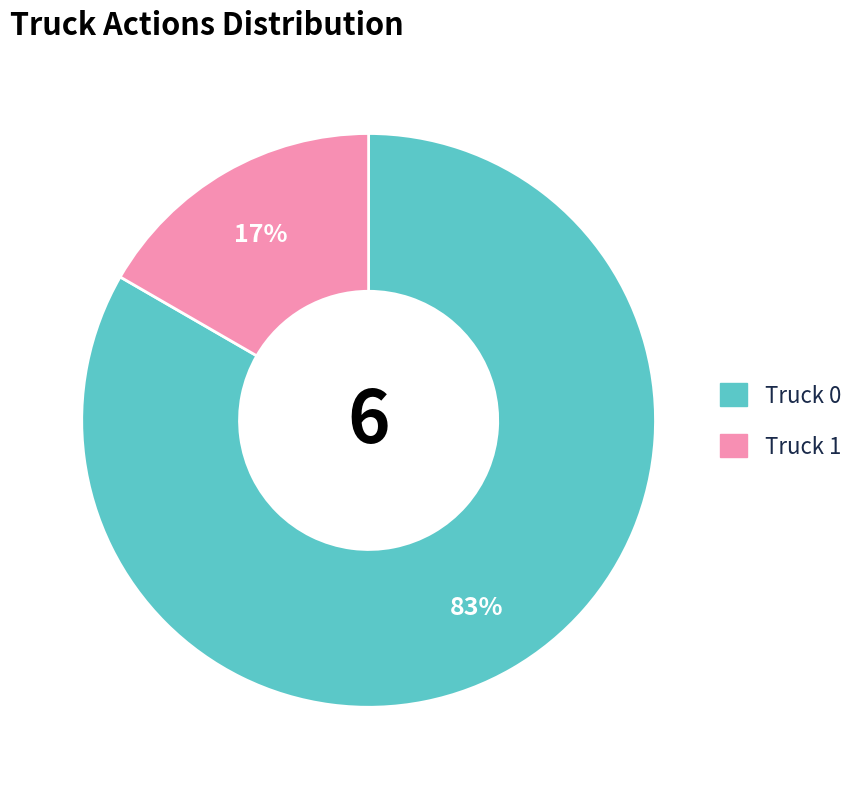

Is Truck 0 the majority of the pie?

Yes